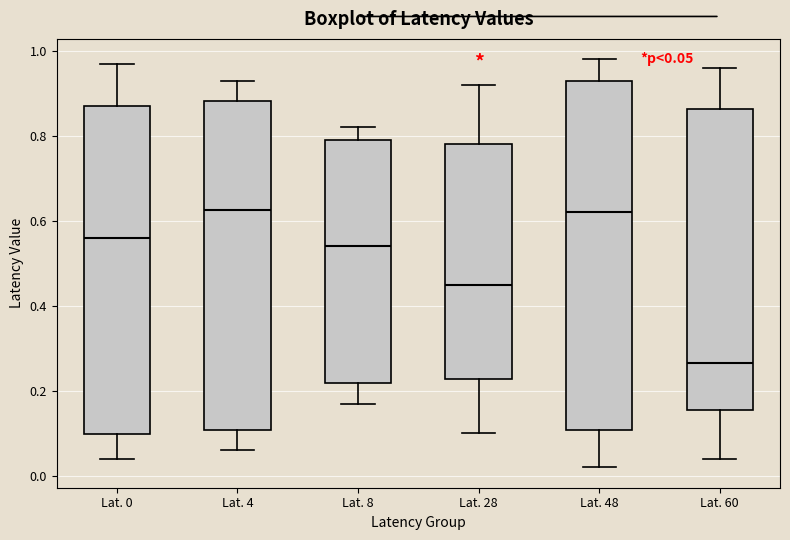

Comparing the boxes themselves (not the whiskers), which one is the tallest?

Lat. 48